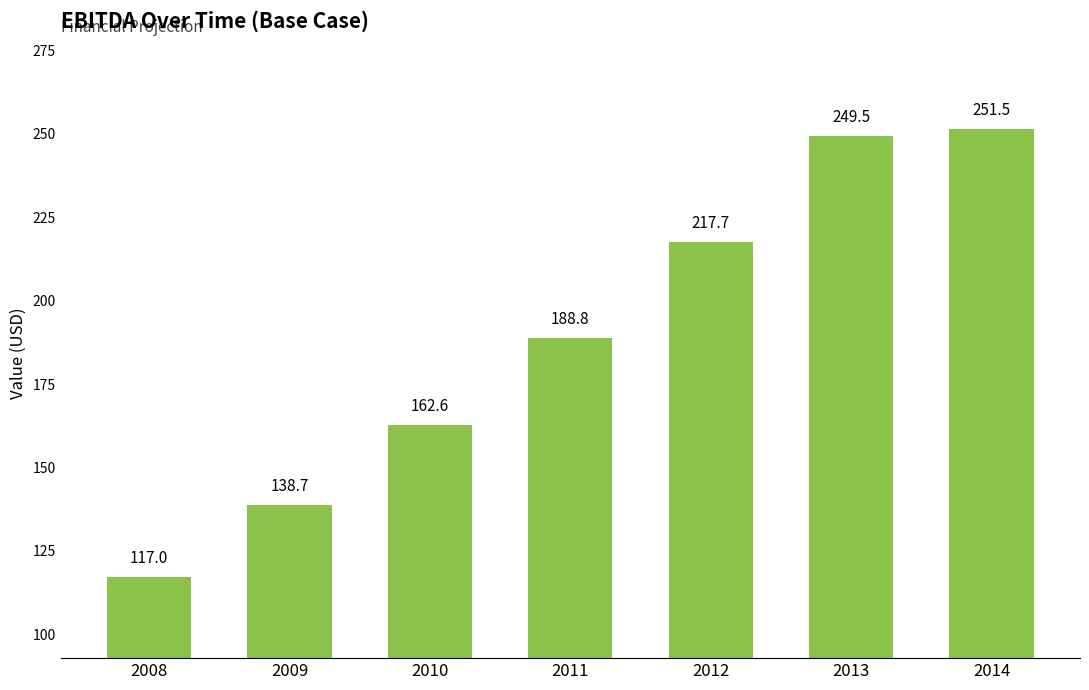

What is the difference between the values at 2013 and 2014?

2.0